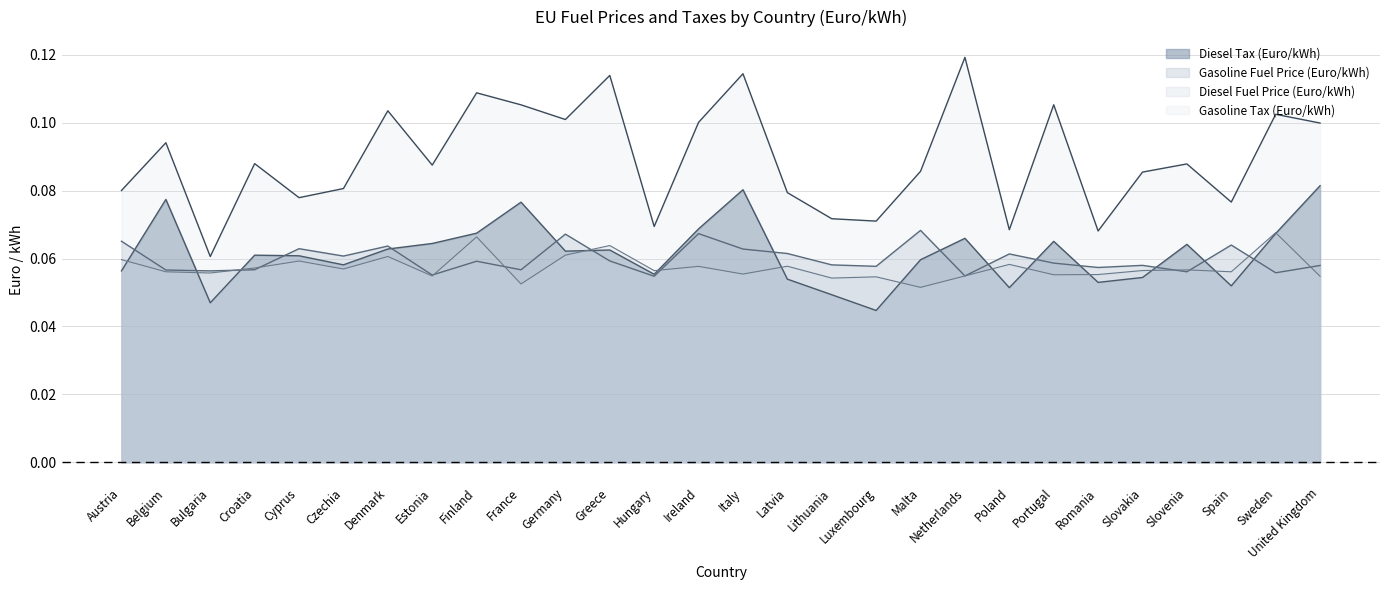

True or false: Gasoline Fuel Price (Euro/kWh) and Diesel Tax (Euro/kWh) intersect in this chart.

True